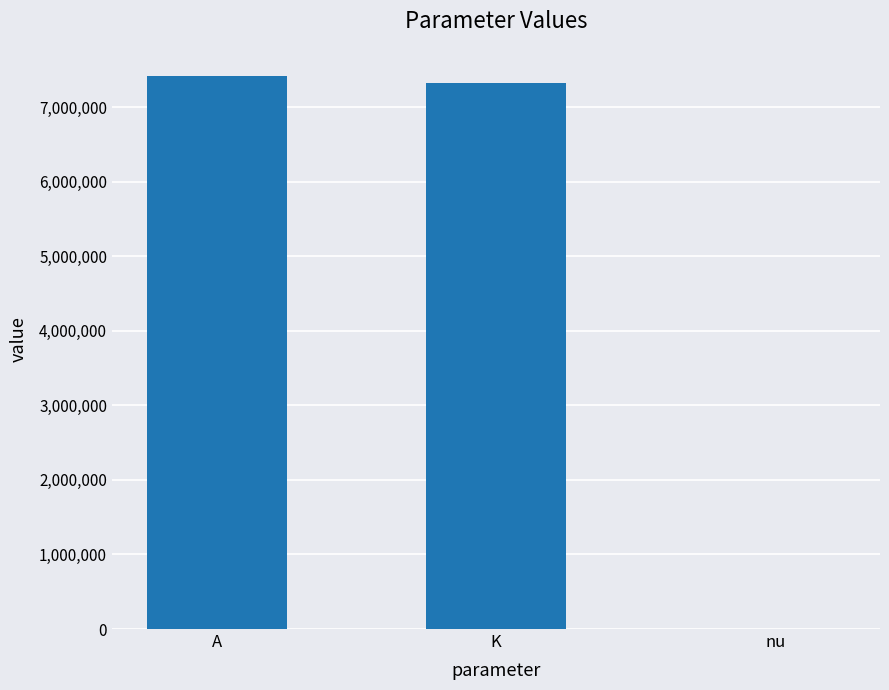

The value at A is 13232517.6. True or false?

False